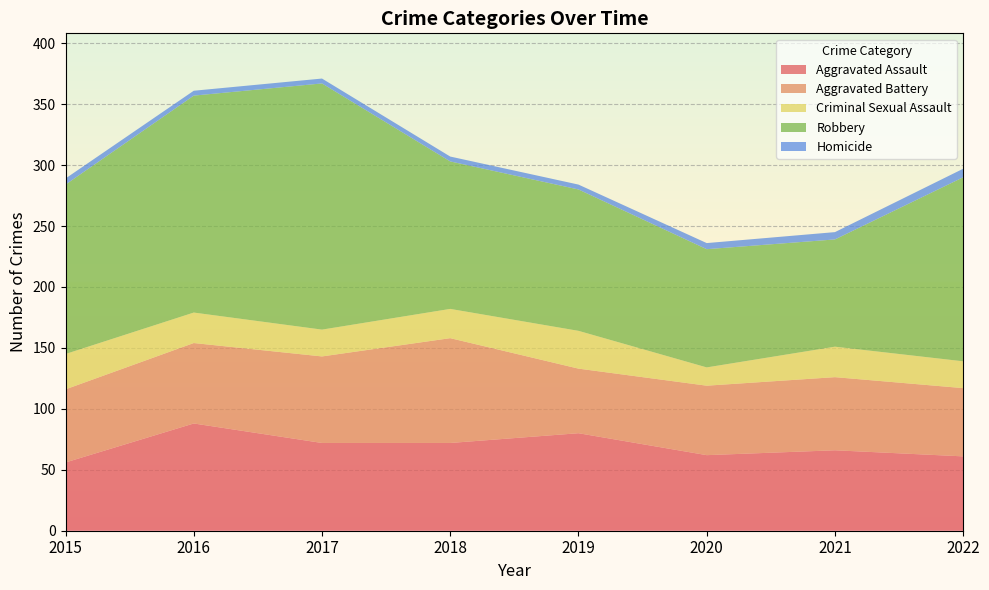

Reading left to right, list all the values displayed in this chart.

Aggravated Assault: 2015=56	2016=88	2017=72	2018=72	2019=80	2020=62	2021=66	2022=61
Aggravated Battery: 2015=60	2016=66	2017=71	2018=86	2019=53	2020=57	2021=60	2022=56
Criminal Sexual Assault: 2015=29	2016=25	2017=22	2018=24	2019=31	2020=15	2021=25	2022=22
Robbery: 2015=139	2016=178	2017=202	2018=121	2019=116	2020=97	2021=88	2022=151
Homicide: 2015=5	2016=4	2017=4	2018=4	2019=4	2020=5	2021=6	2022=7